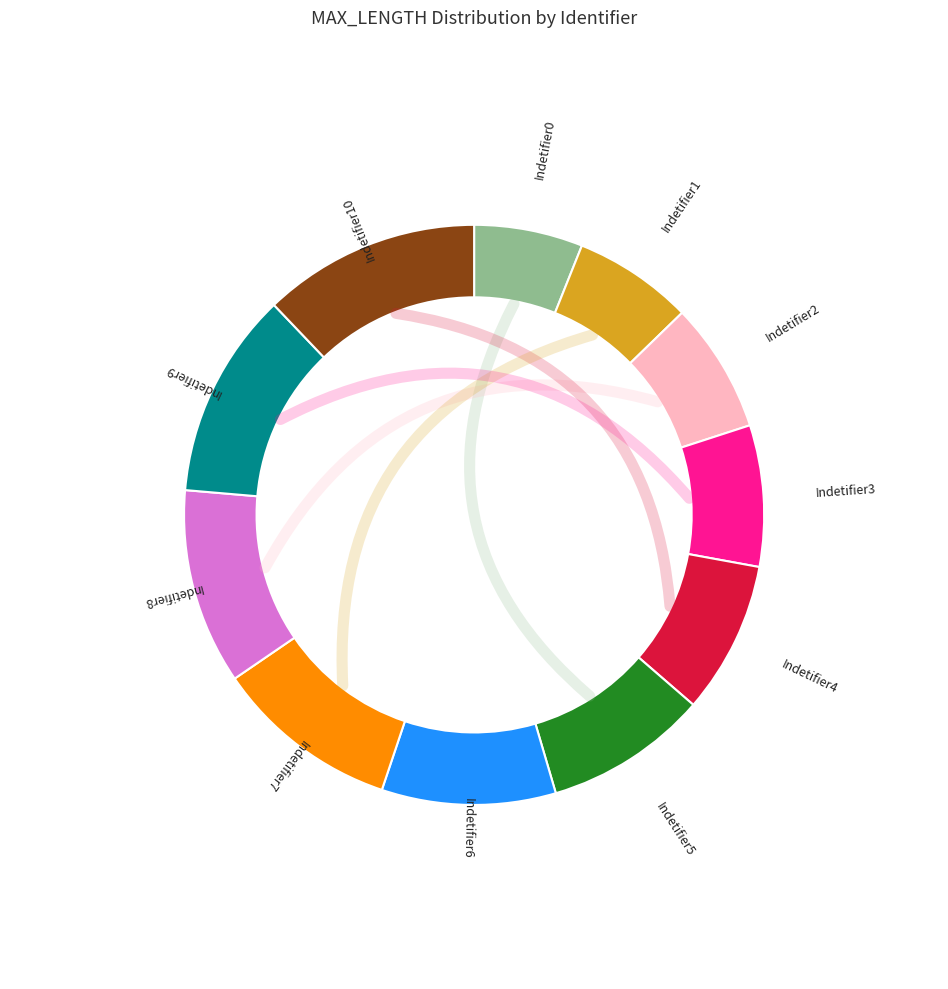

How much of the chart is everything except Indetifier8?

89.1%